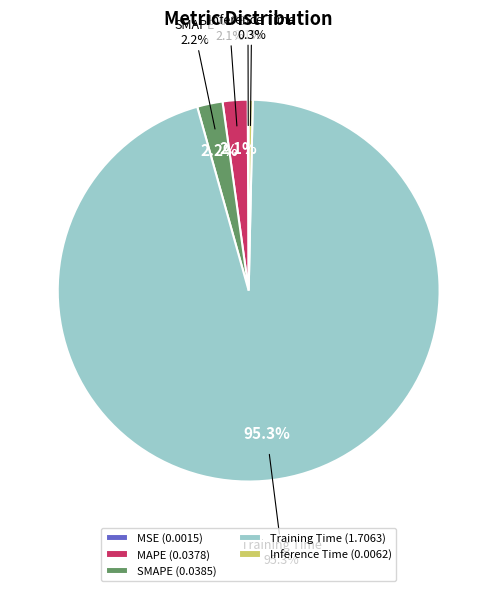

To the nearest percent, what is the average slice percentage?

20%